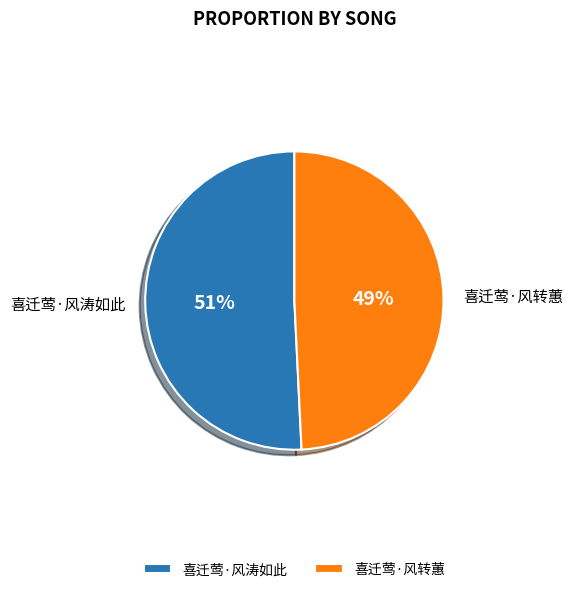

What percentage is the 喜迁莺·风转蕙 slice, to the nearest percent?

49%